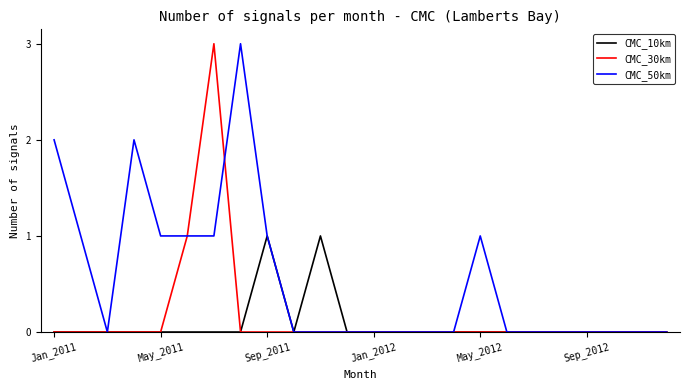

Rank the series by their average value, from lowest to highest.

CMC_10km, CMC_30km, CMC_50km